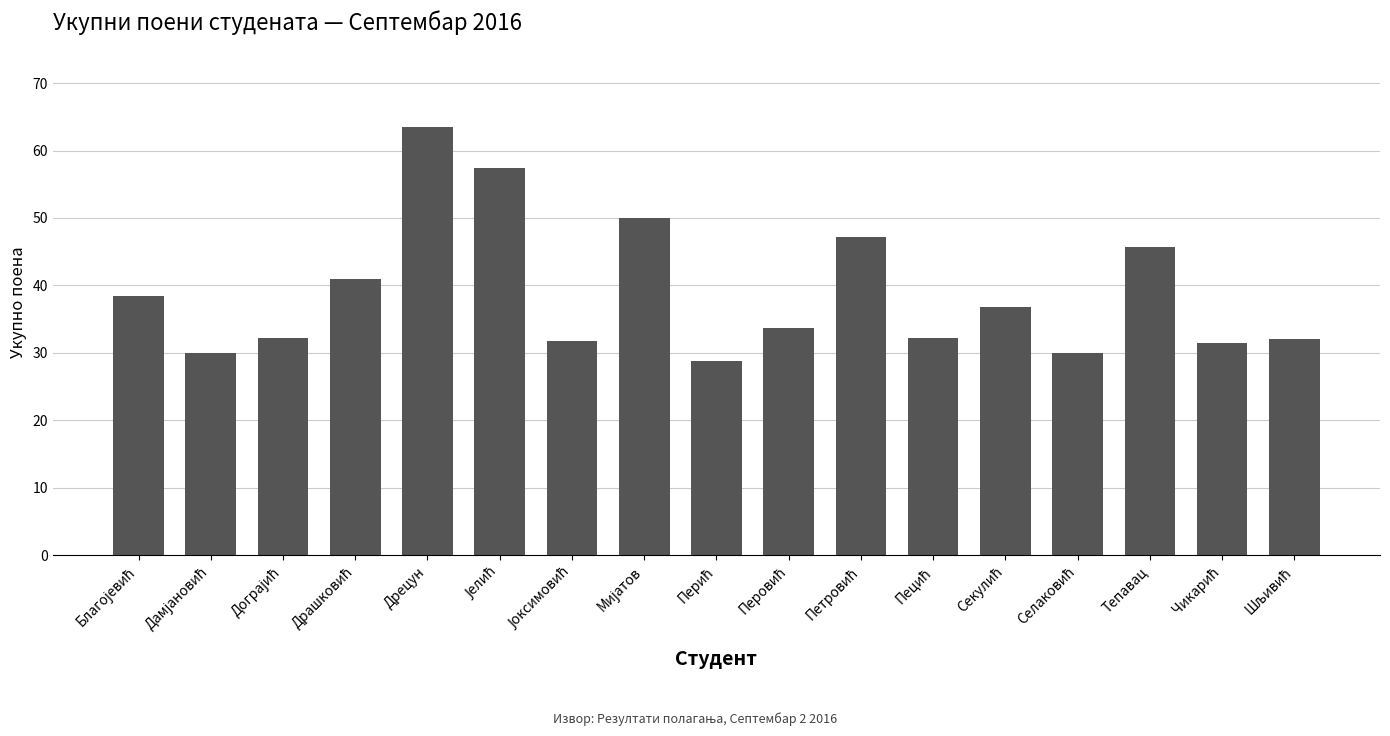

What position from the right is Дрецун?

13